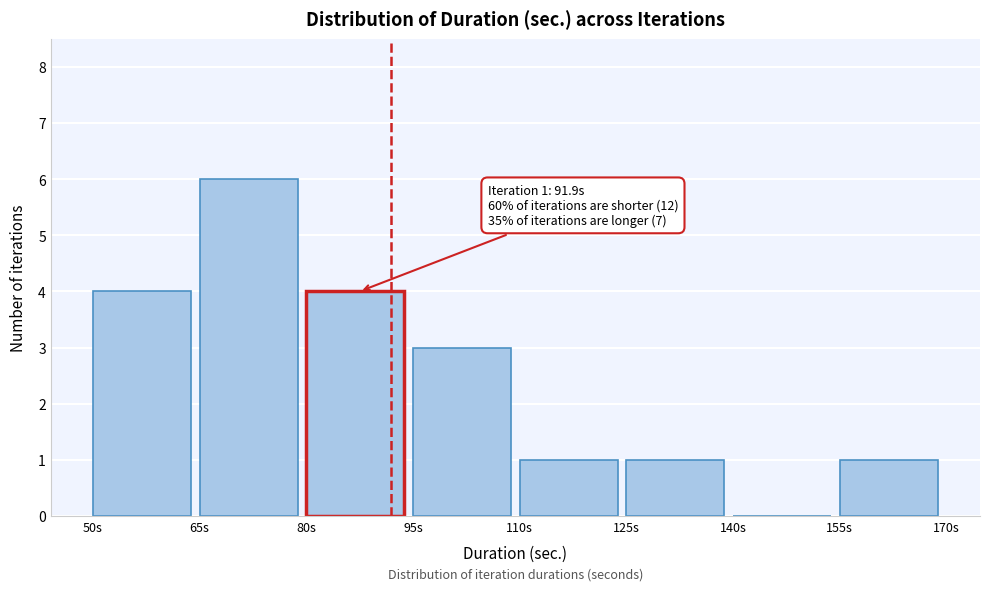

Which range on the x-axis has the tallest bar?

65 to 80